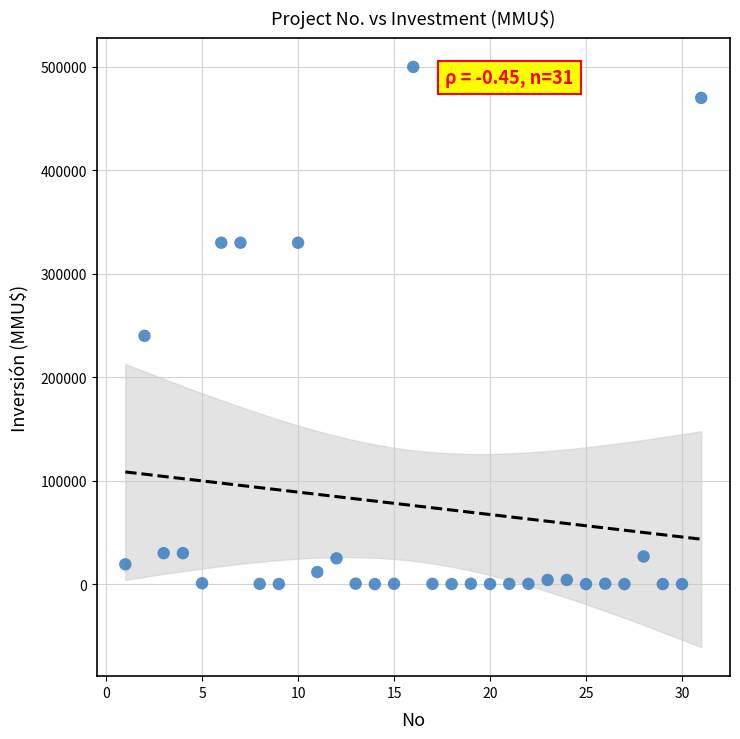

What Y value in the scatter plot is closest to 250000?

240000